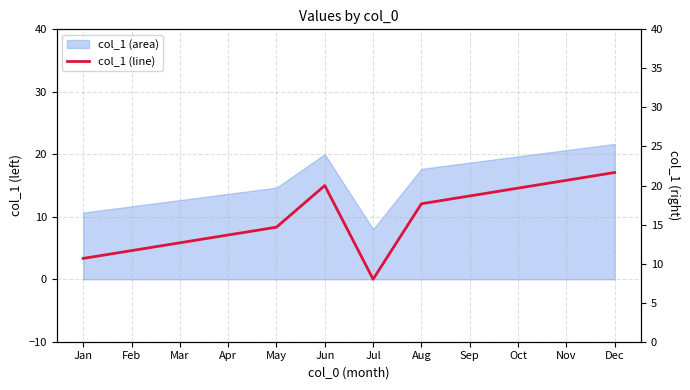

What is the difference between the values at May and Apr?

1.0